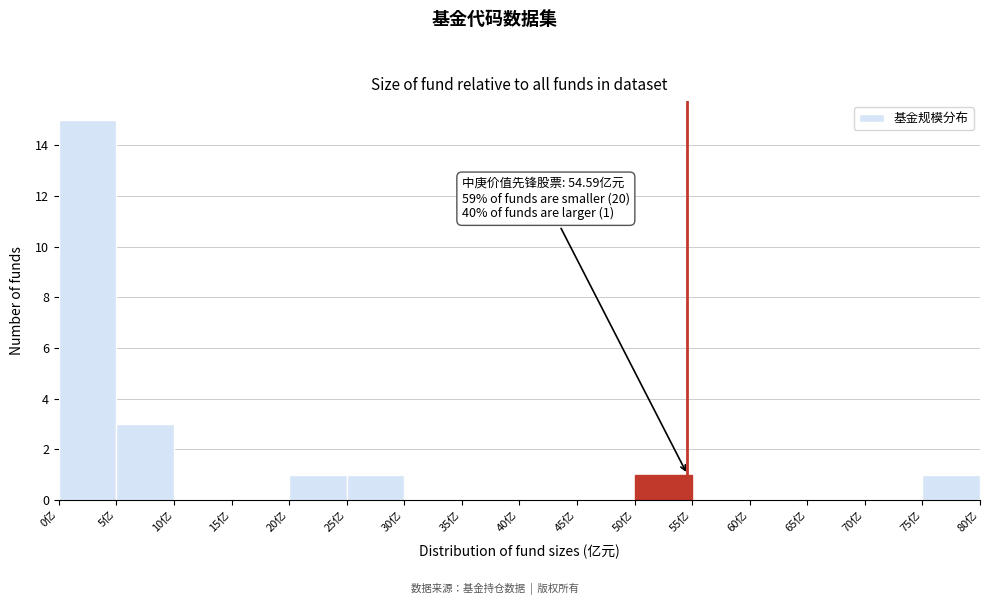

Which range on the x-axis has the tallest bar?

0 to 5